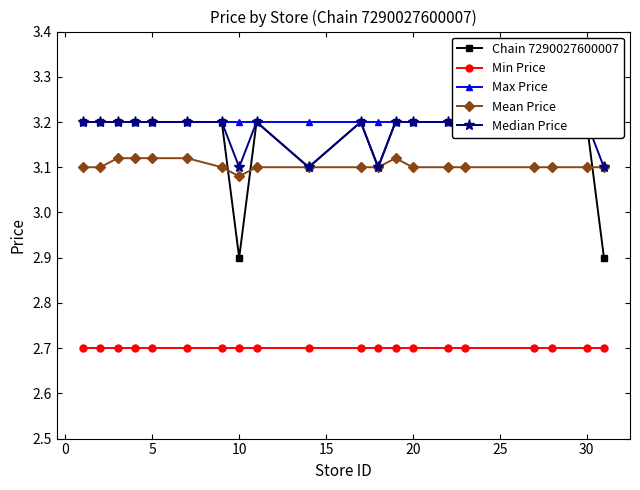

What is the minimum value for Min Price?

2.7